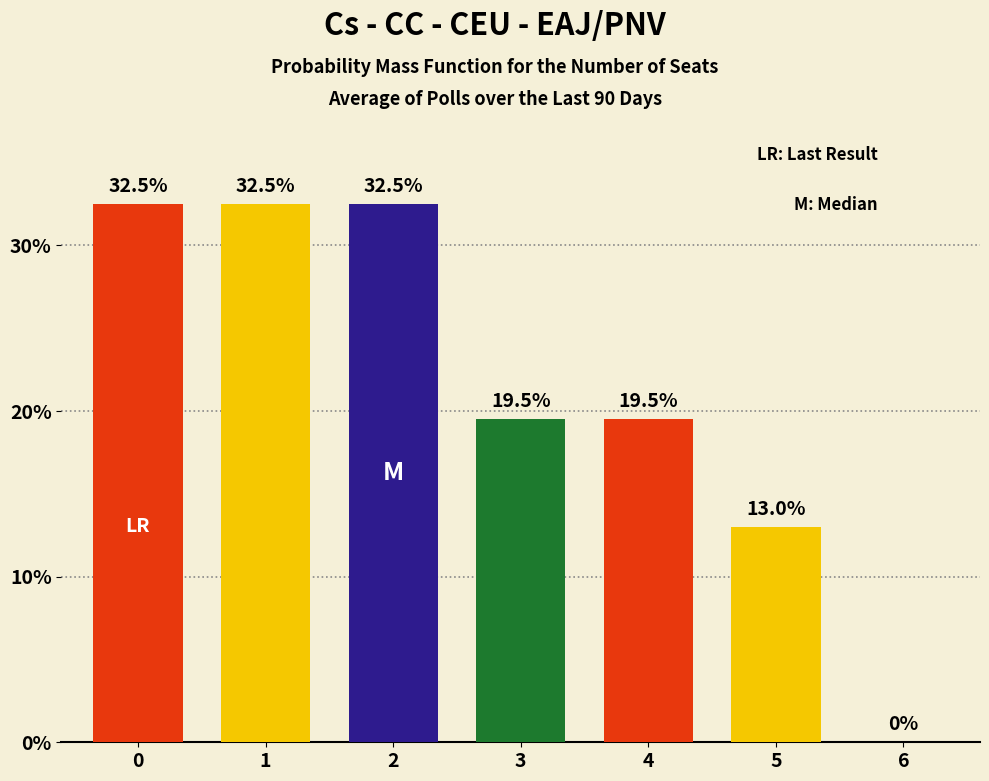

True or false: col_2 has a value of 49.6 at 0.

False